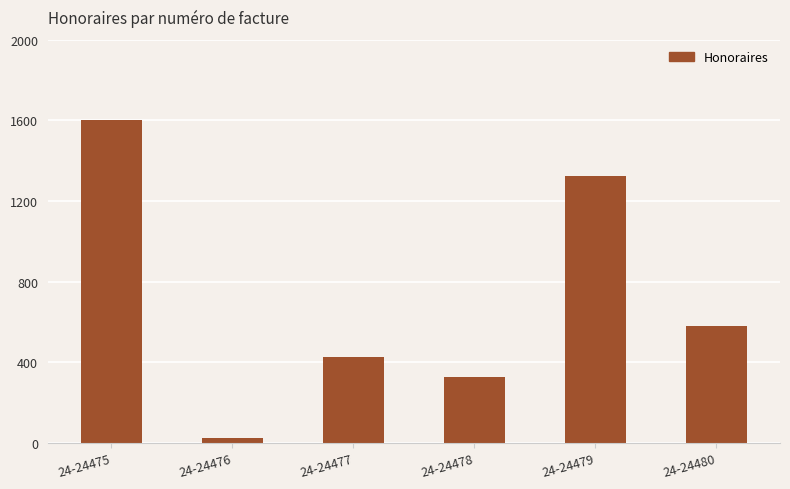

Reading right to left, what are all the values shown in this chart?

24-24480=577.5	24-24479=1325.0	24-24478=325.0	24-24477=425.0	24-24476=25.0	24-24475=1600.0